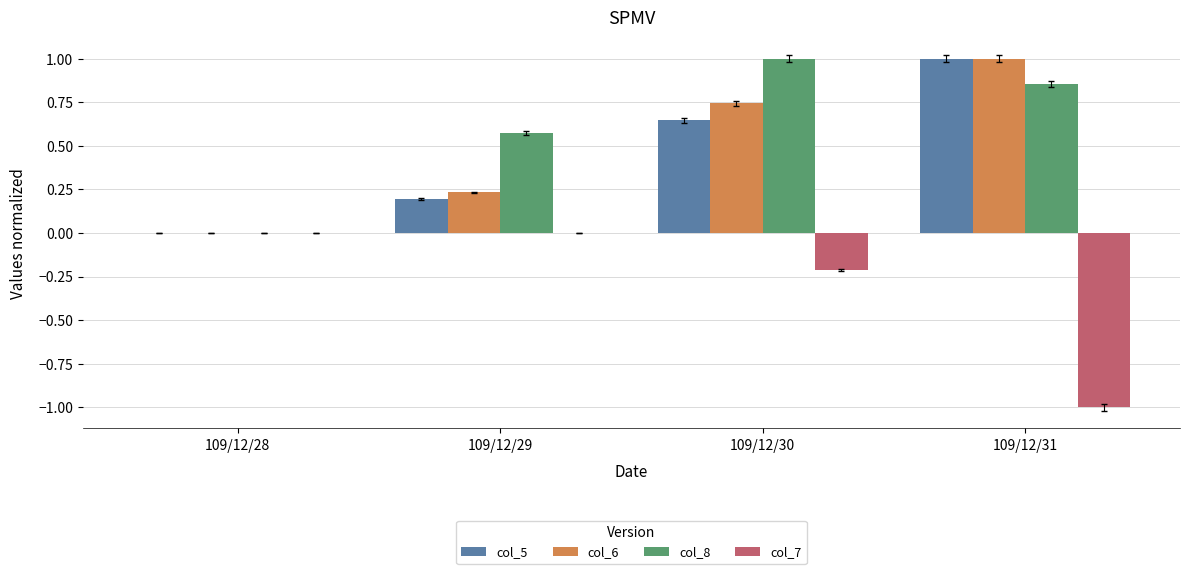

Where is col_6 nearest to the value 0?

109/12/28